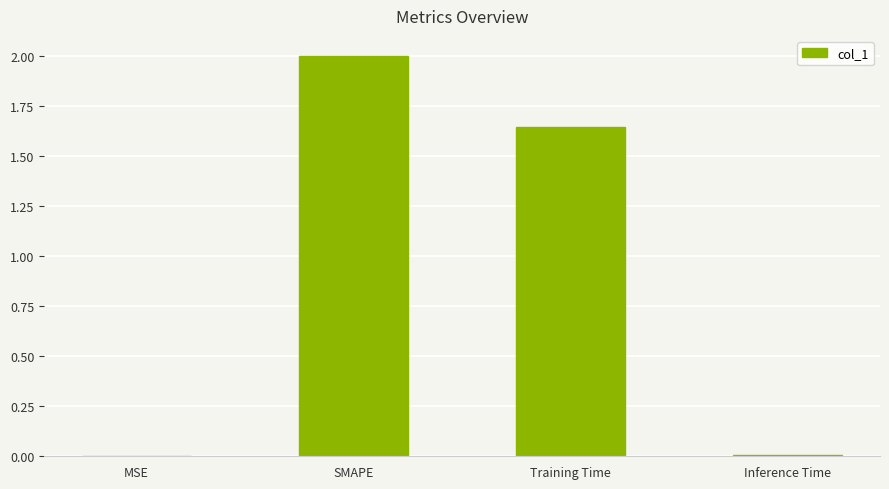

Are the bars grouped side by side (vs. stacked)?

No